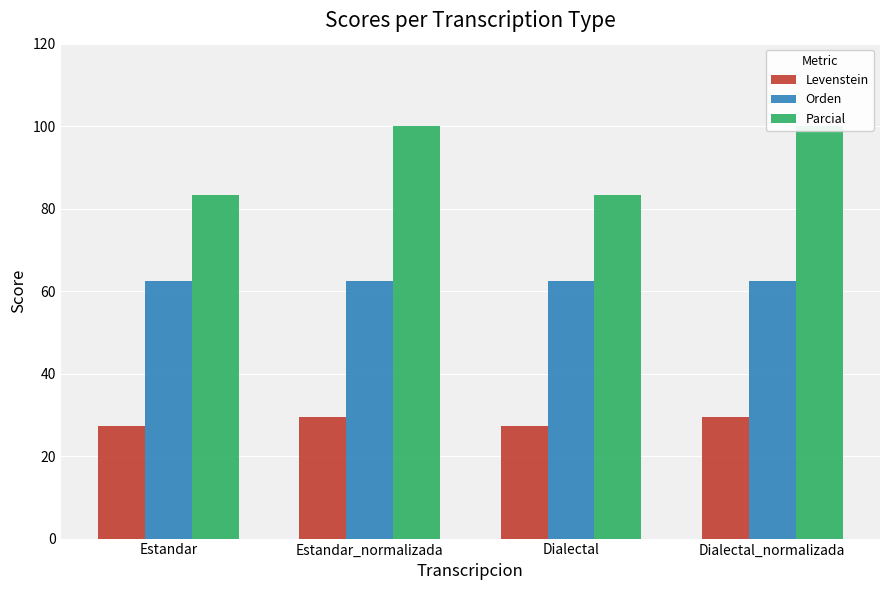

What is the sum of all Levenstein values?

113.4